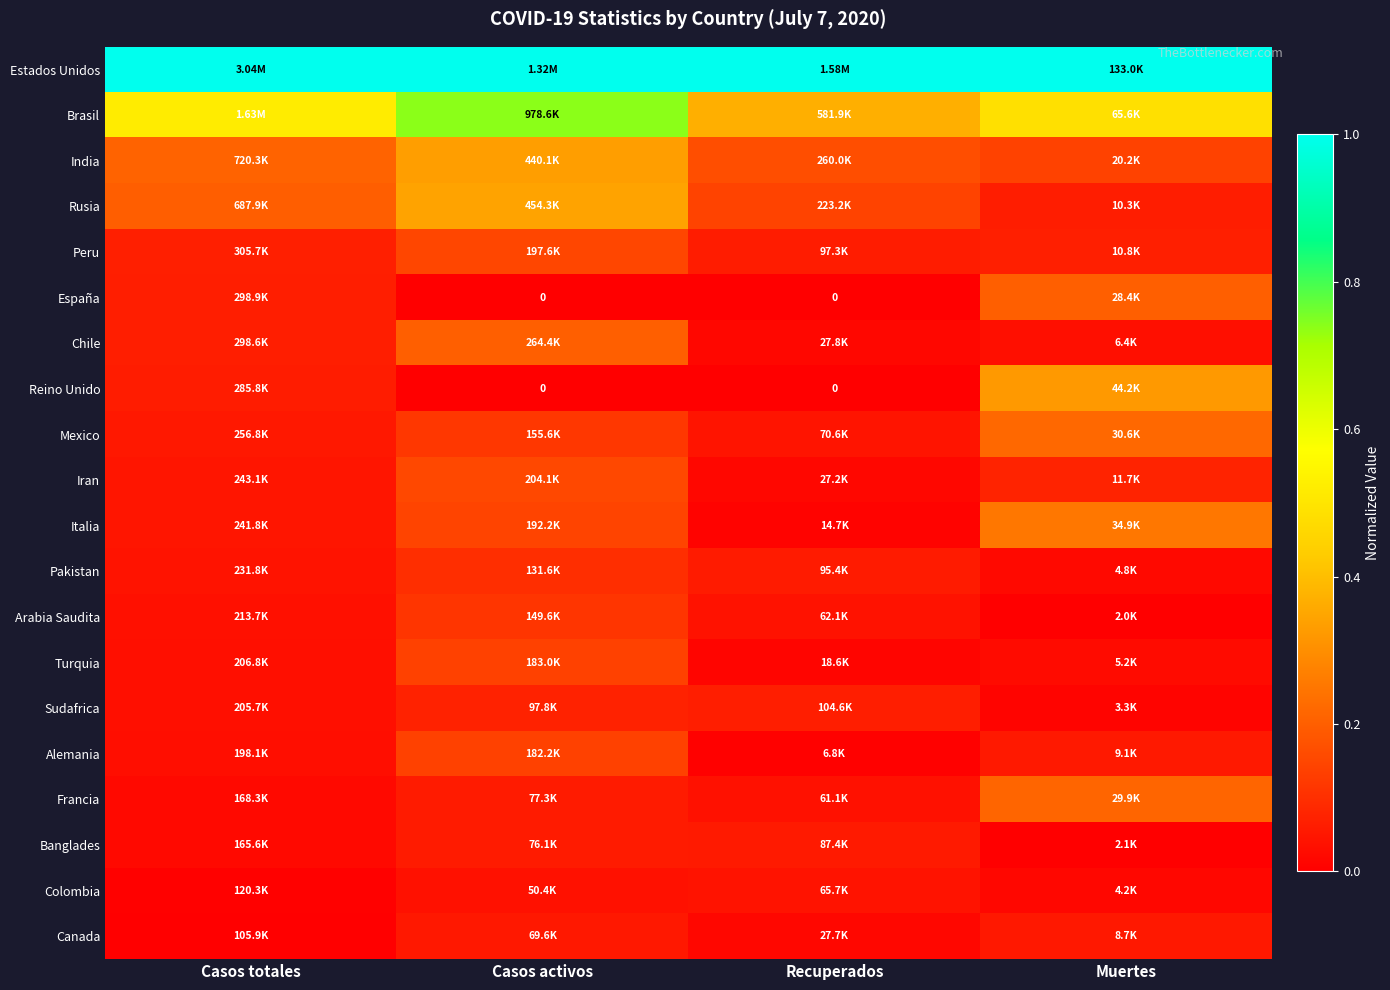

Which label corresponds to the smallest value in the chart?

Casos activos